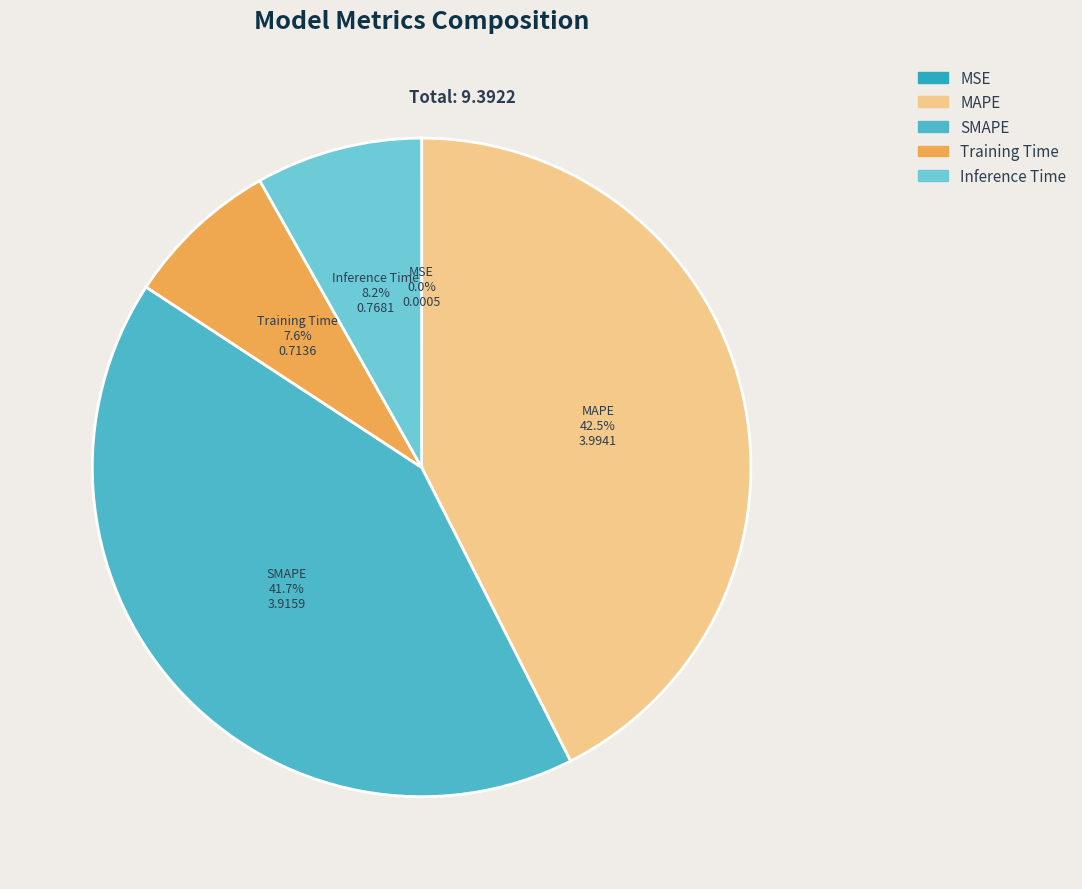

Which has a higher value, Training Time or SMAPE?

SMAPE